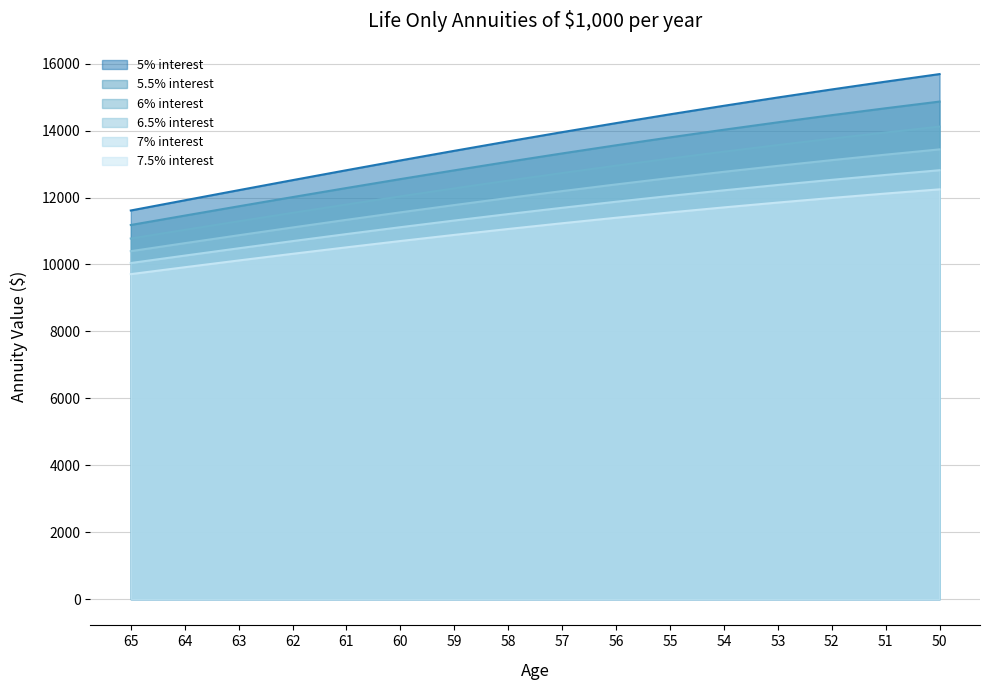

What is the value of the 6.5% interest point at the 2nd from the left?

10635.7